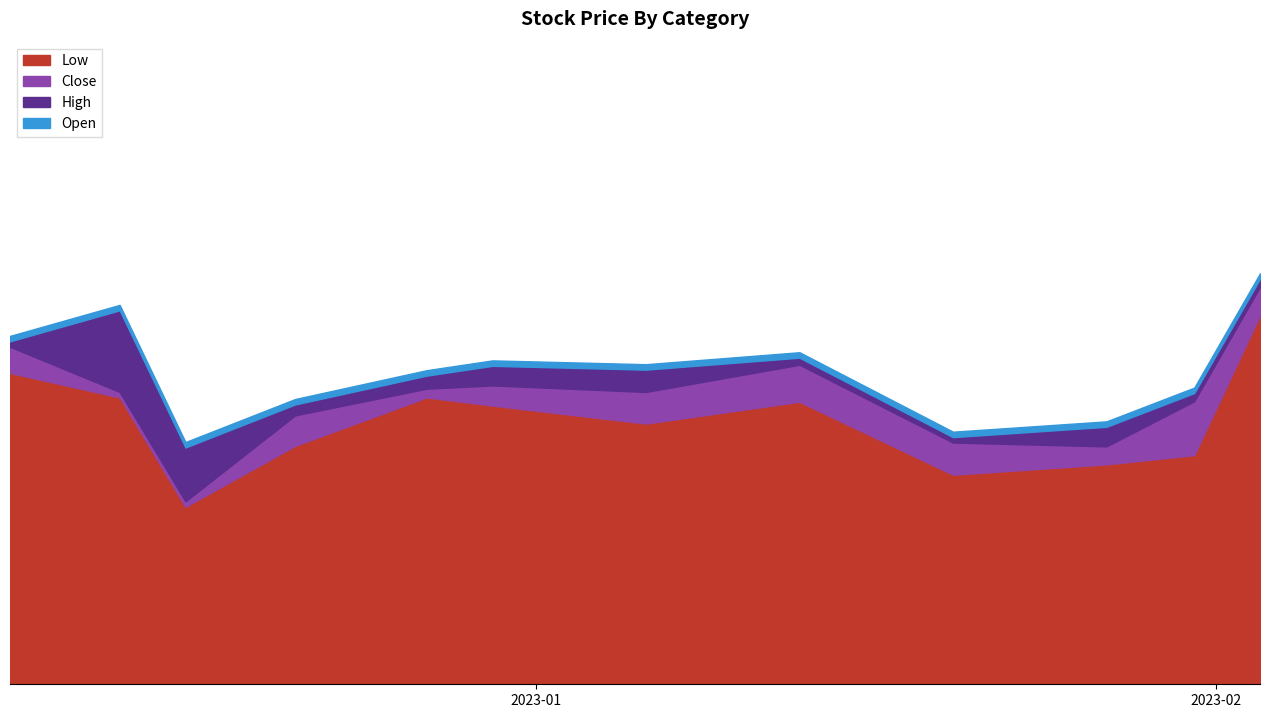

Where is Close nearest to the value 40?

2022-12-21